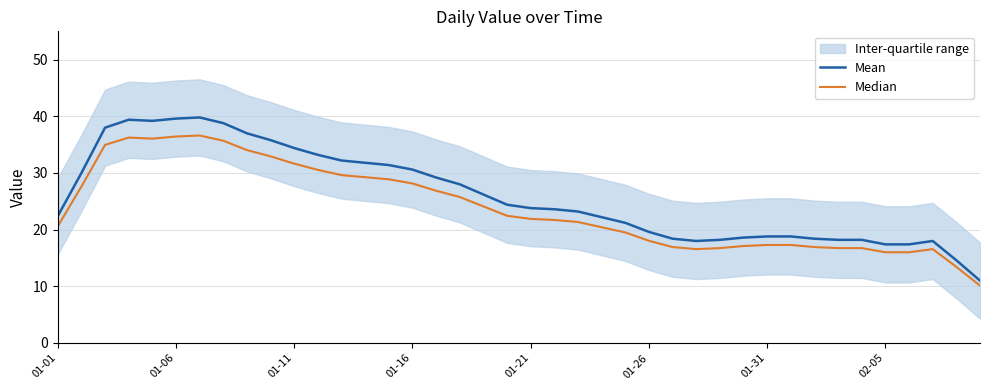

True or false: Median and Mean intersect in this chart.

False